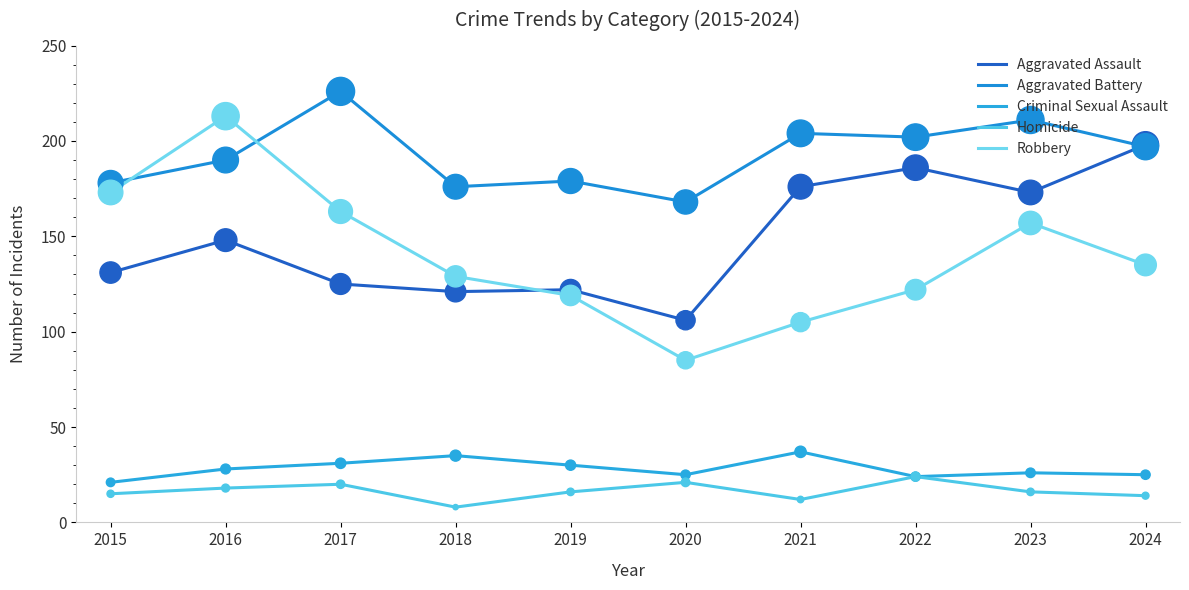

What is the total value across all series at 2018?

469